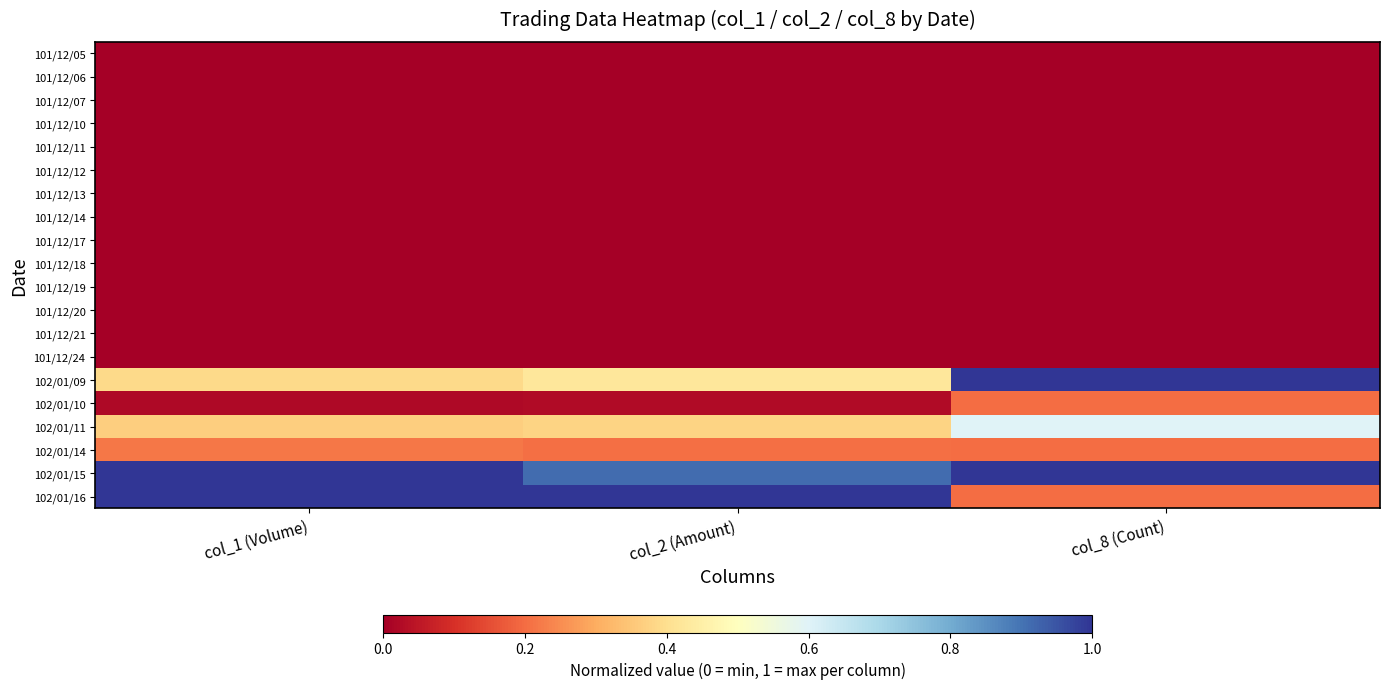

Which label corresponds to the smallest value in the chart?

col_1 (Volume)